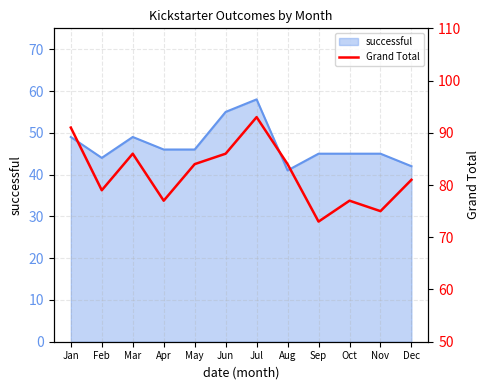

What is the minimum value shown in the chart?

73